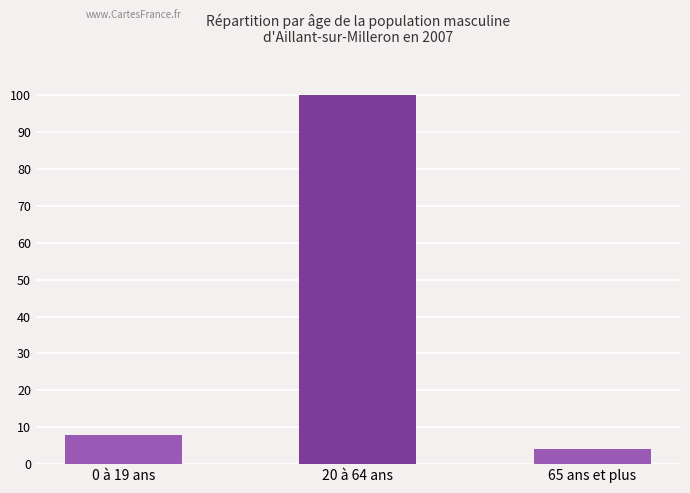

Rank the categories by value from highest to lowest.

20 à 64 ans, 0 à 19 ans, 65 ans et plus